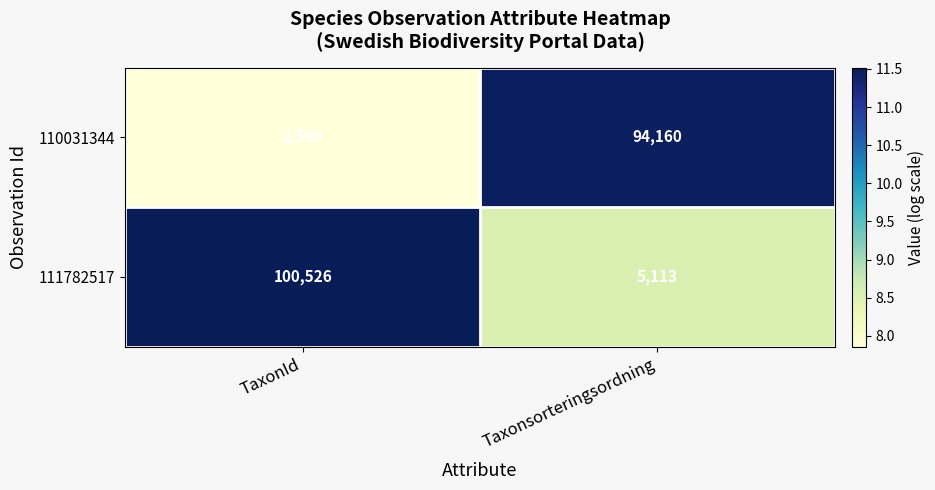

How many categories are shown in the chart?

2